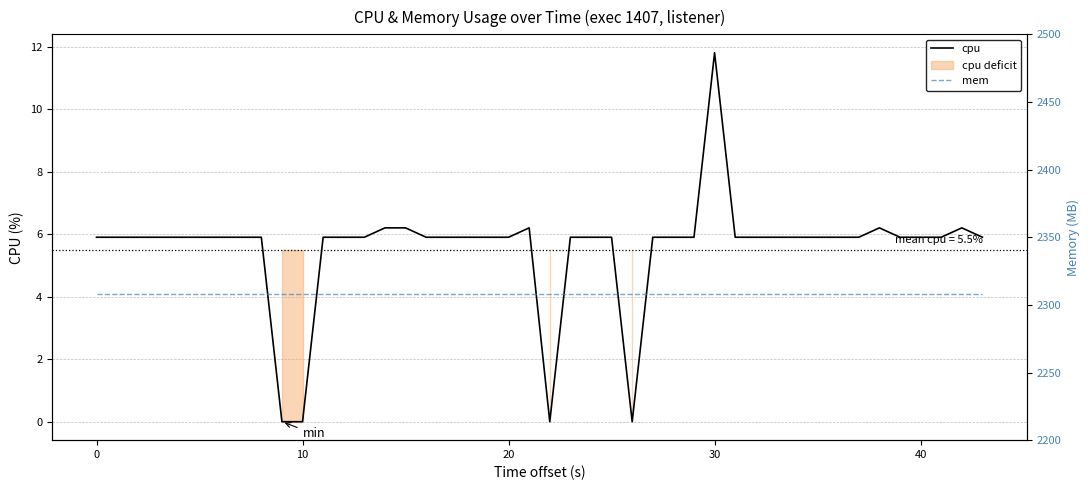

The cpu series shows 5.9 at 0. True or false?

True